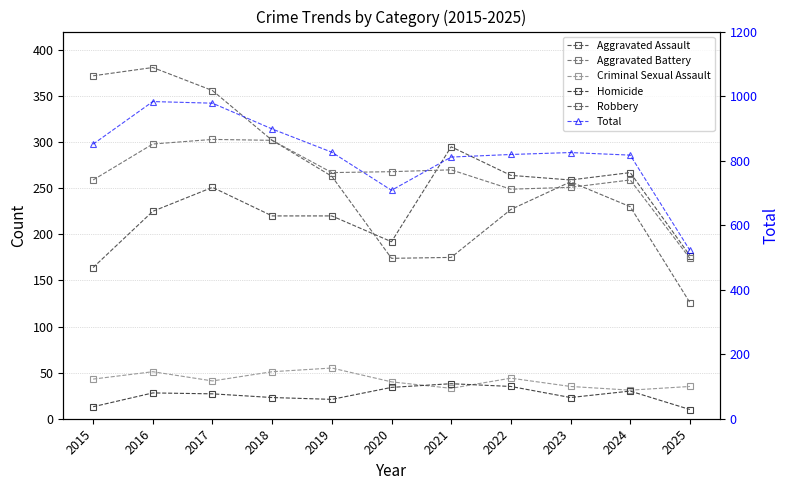

What is the sum of the Homicide values at 2020 and 2016?

62